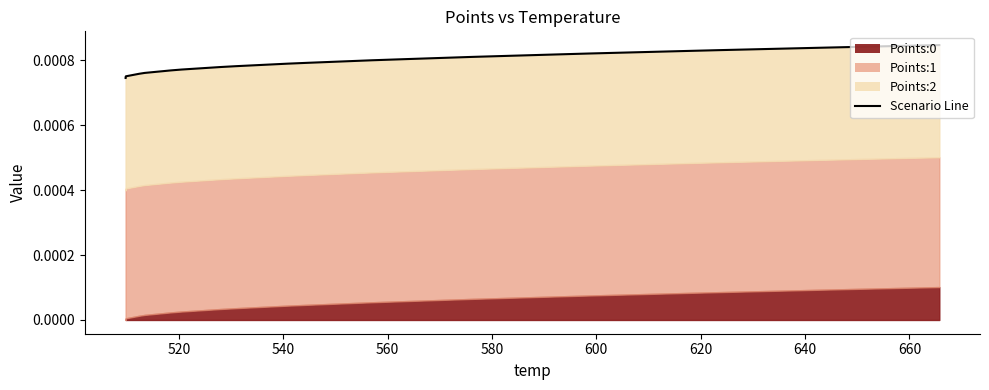

How many lines are shown in the chart?

1